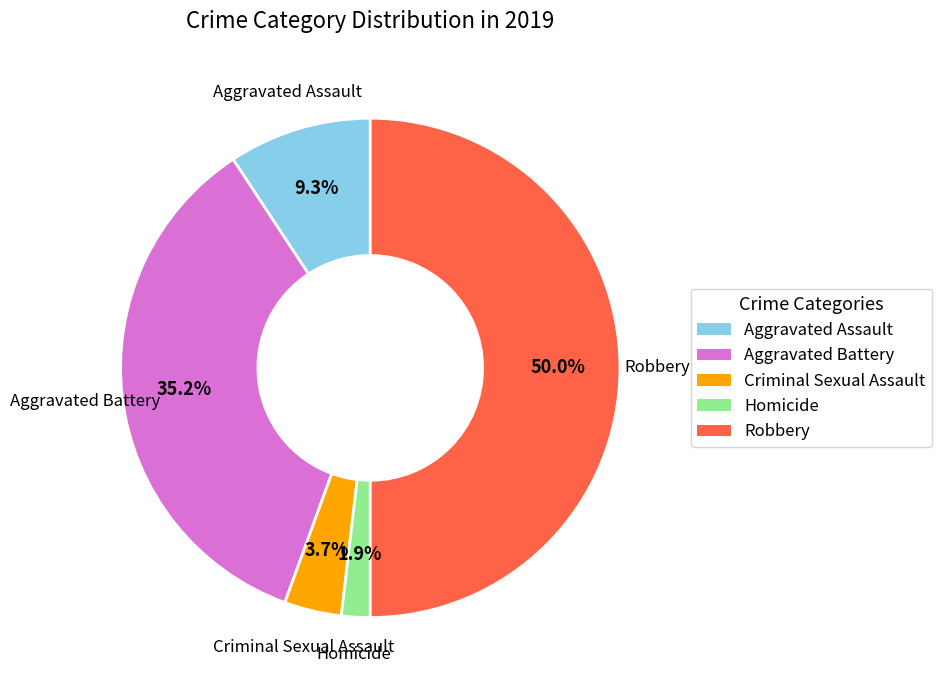

What is the smallest slice in the pie chart?

Homicide